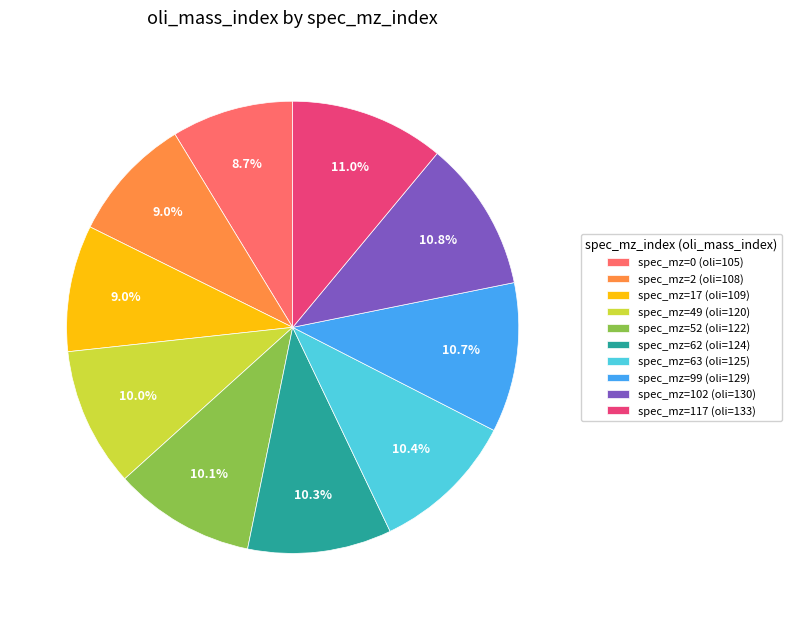

What percentage is NOT represented by spec_mz=63 (oli=125)?

89.6%